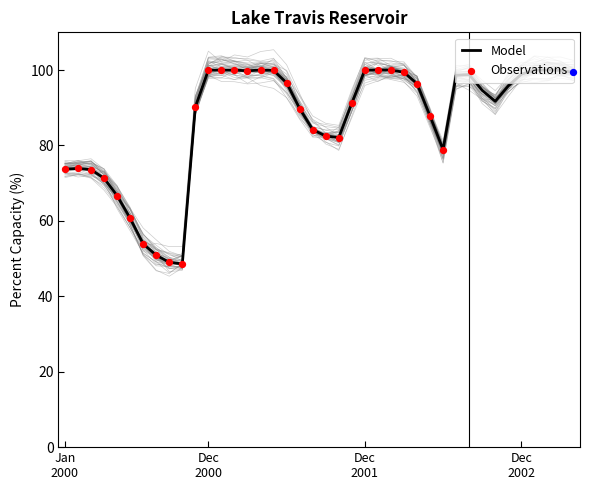

What is the highest value of the Model series?

100.0